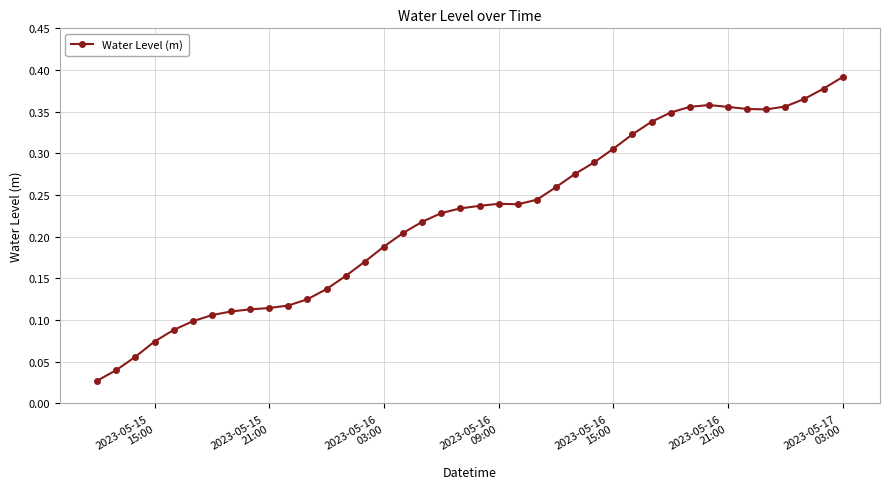

What is the sum of all values?

9.0